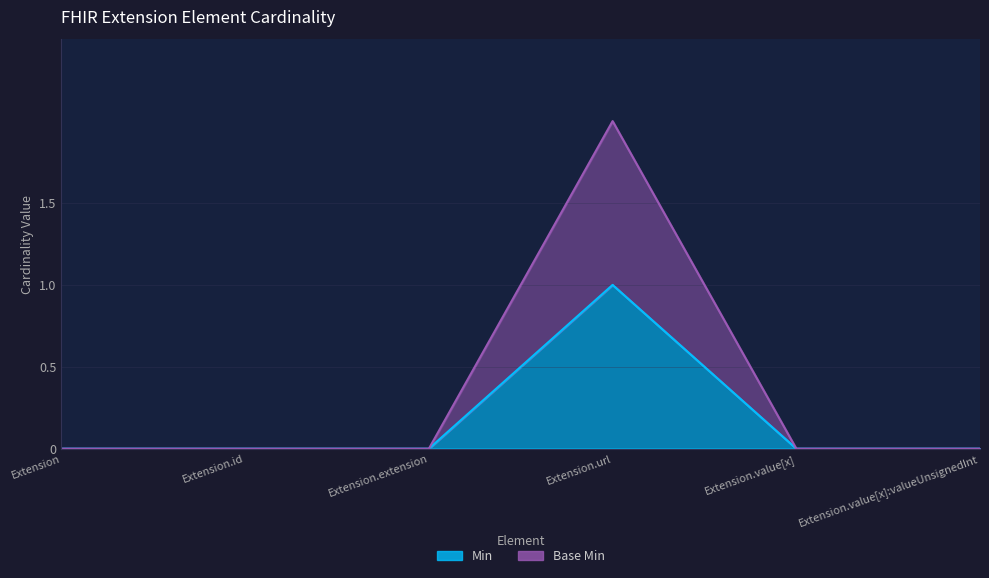

What is the label of the 3rd point from the right?

Extension.url